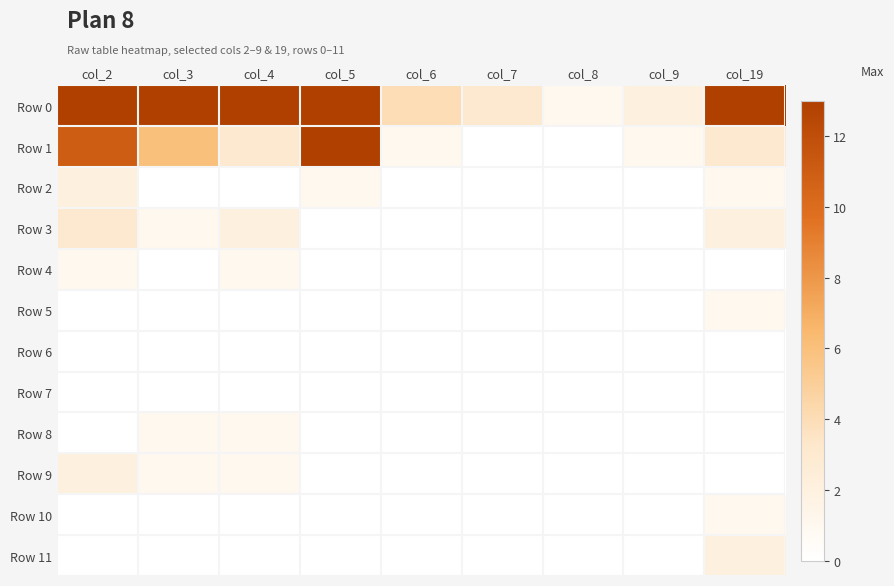

Reading left to right, what are all the values shown in this chart?

Row 0: col_2=155	col_3=52	col_4=32	col_5=18	col_6=4	col_7=3	col_8=1	col_9=2	col_19=13
Row 1: col_2=11	col_3=6	col_4=3	col_5=28	col_6=1	col_7=0	col_8=0	col_9=1	col_19=3
Row 2: col_2=2	col_3=0	col_4=0	col_5=1	col_6=0	col_7=0	col_8=0	col_9=0	col_19=1
Row 3: col_2=3	col_3=1	col_4=2	col_5=0	col_6=0	col_7=0	col_8=0	col_9=0	col_19=2
Row 4: col_2=1	col_3=0	col_4=1	col_5=0	col_6=0	col_7=0	col_8=0	col_9=0	col_19=0
Row 5: col_2=0	col_3=0	col_4=0	col_5=0	col_6=0	col_7=0	col_8=0	col_9=0	col_19=1
Row 6: col_2=0	col_3=0	col_4=0	col_5=0	col_6=0	col_7=0	col_8=0	col_9=0	col_19=0
Row 7: col_2=0	col_3=0	col_4=0	col_5=0	col_6=0	col_7=0	col_8=0	col_9=0	col_19=0
Row 8: col_2=0	col_3=1	col_4=1	col_5=0	col_6=0	col_7=0	col_8=0	col_9=0	col_19=0
Row 9: col_2=2	col_3=1	col_4=1	col_5=0	col_6=0	col_7=0	col_8=0	col_9=0	col_19=0
Row 10: col_2=0	col_3=0	col_4=0	col_5=0	col_6=0	col_7=0	col_8=0	col_9=0	col_19=1
Row 11: col_2=0	col_3=0	col_4=0	col_5=0	col_6=0	col_7=0	col_8=0	col_9=0	col_19=2